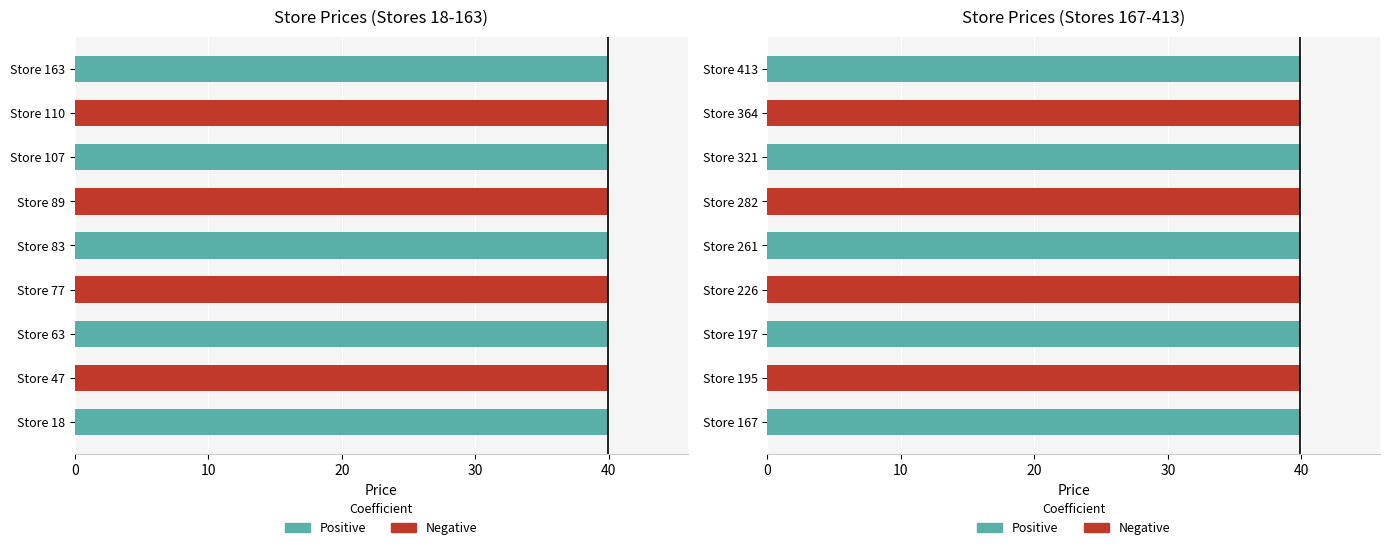

Count the number of data series in this chart.

2